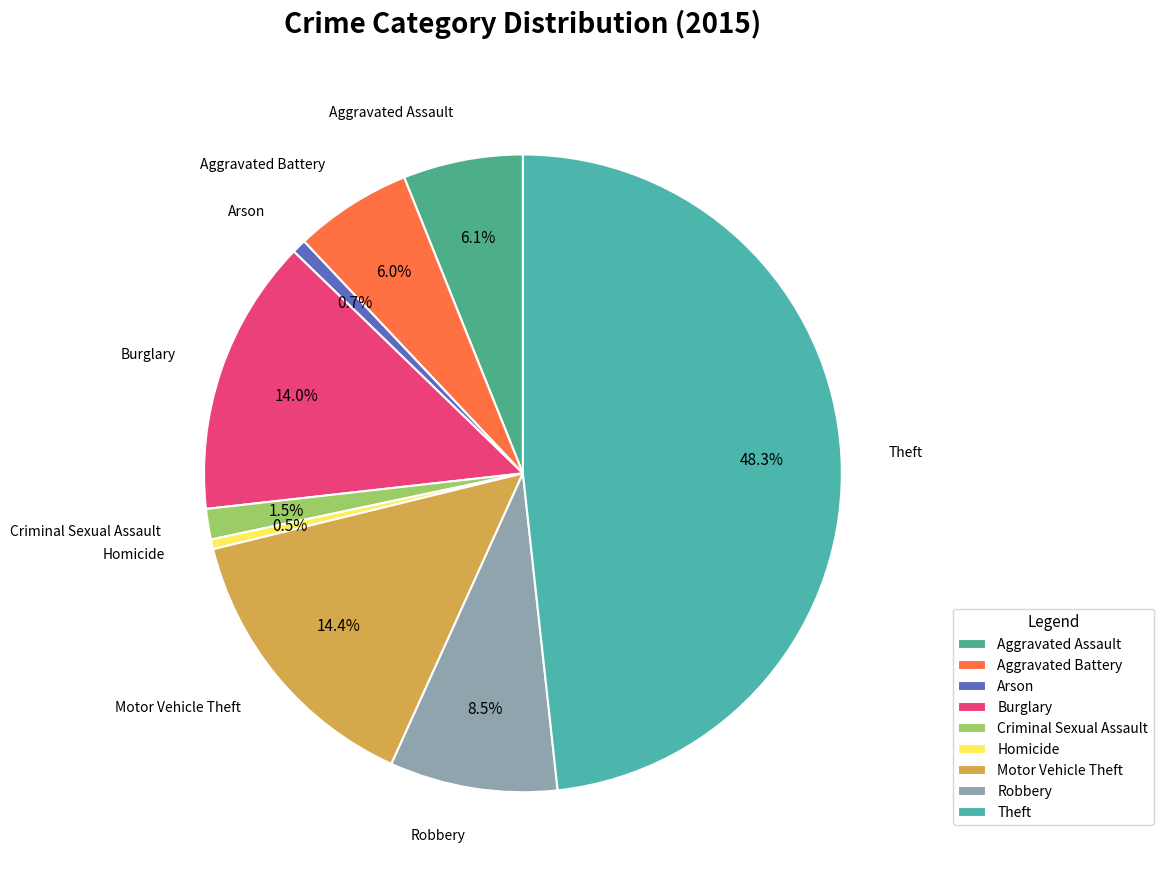

Which has a higher value, Arson or Motor Vehicle Theft?

Motor Vehicle Theft